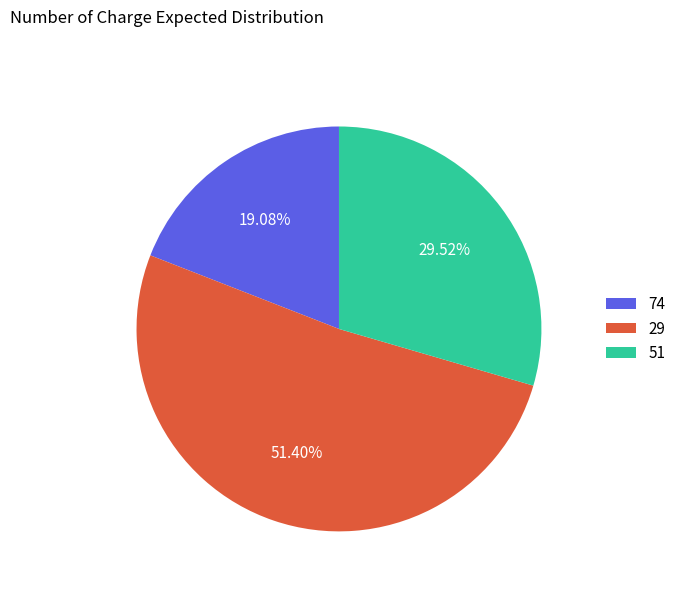

Rank the categories by value from highest to lowest.

29, 51, 74